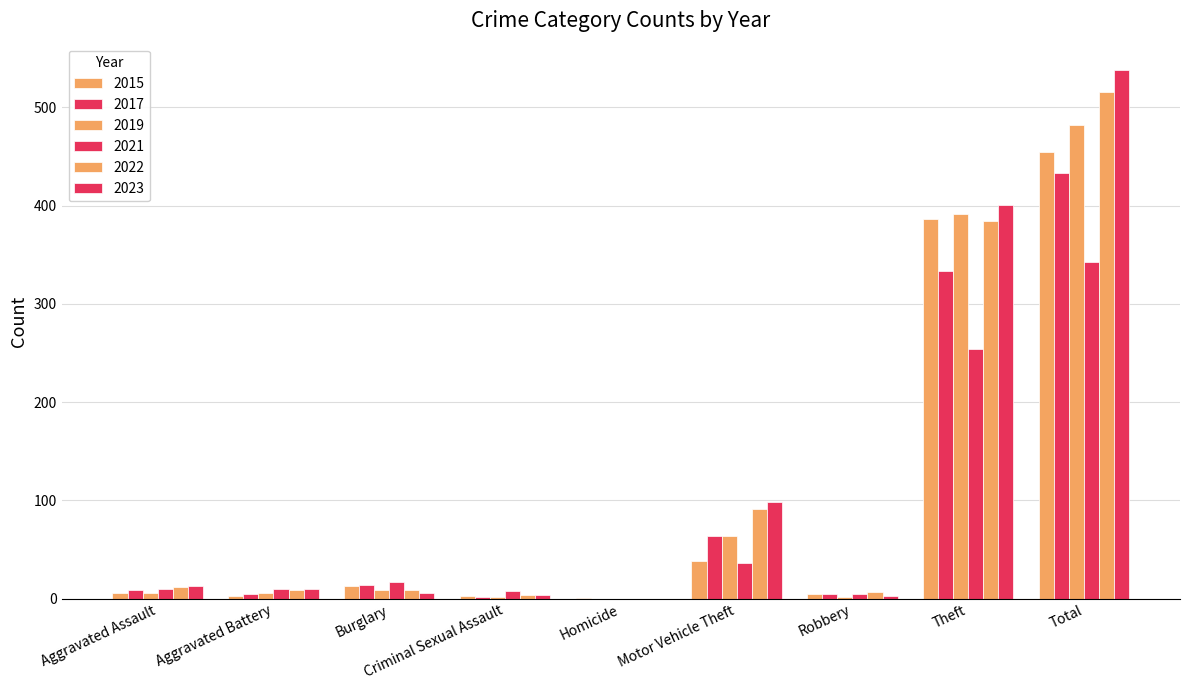

How many categories are shown in the chart?

9